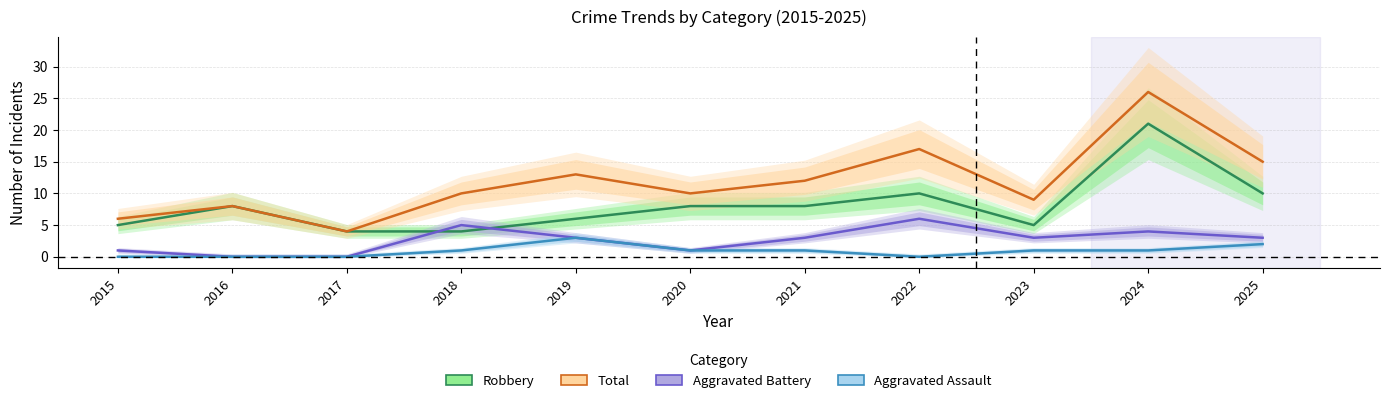

True or false: Robbery has more than 0 interior local peaks.

True